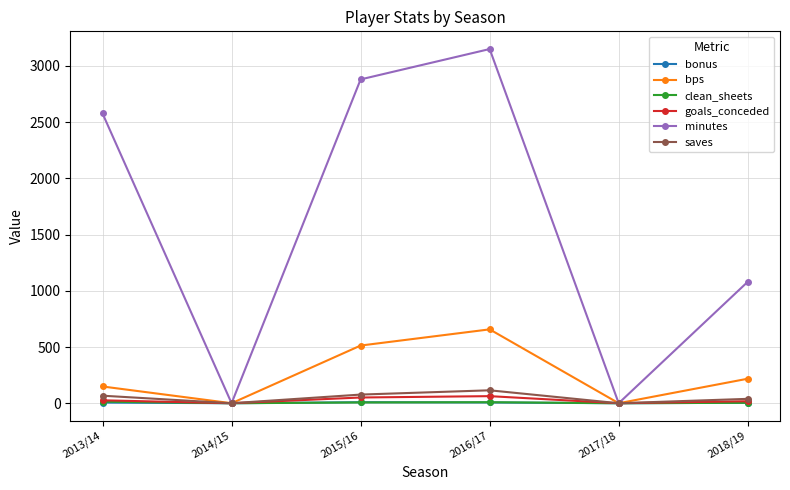

At which category is the sum across all series the highest?

2016/17